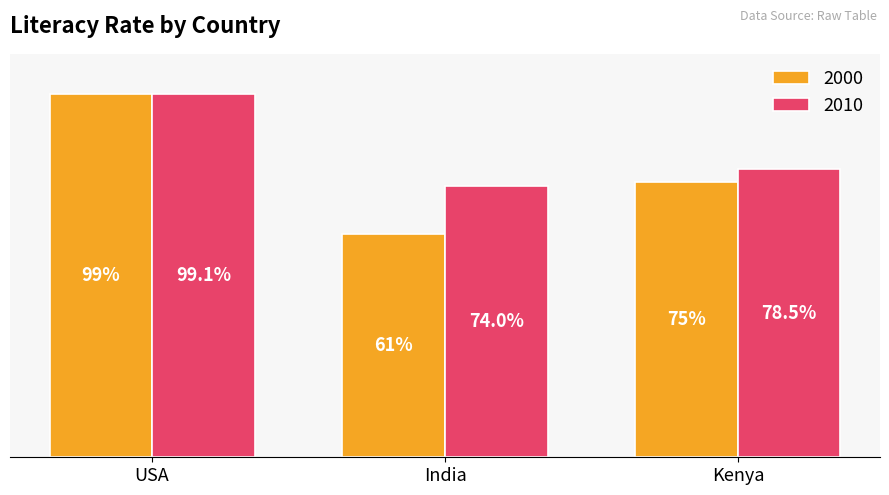

What is the label of the 1st bar from the left?

USA